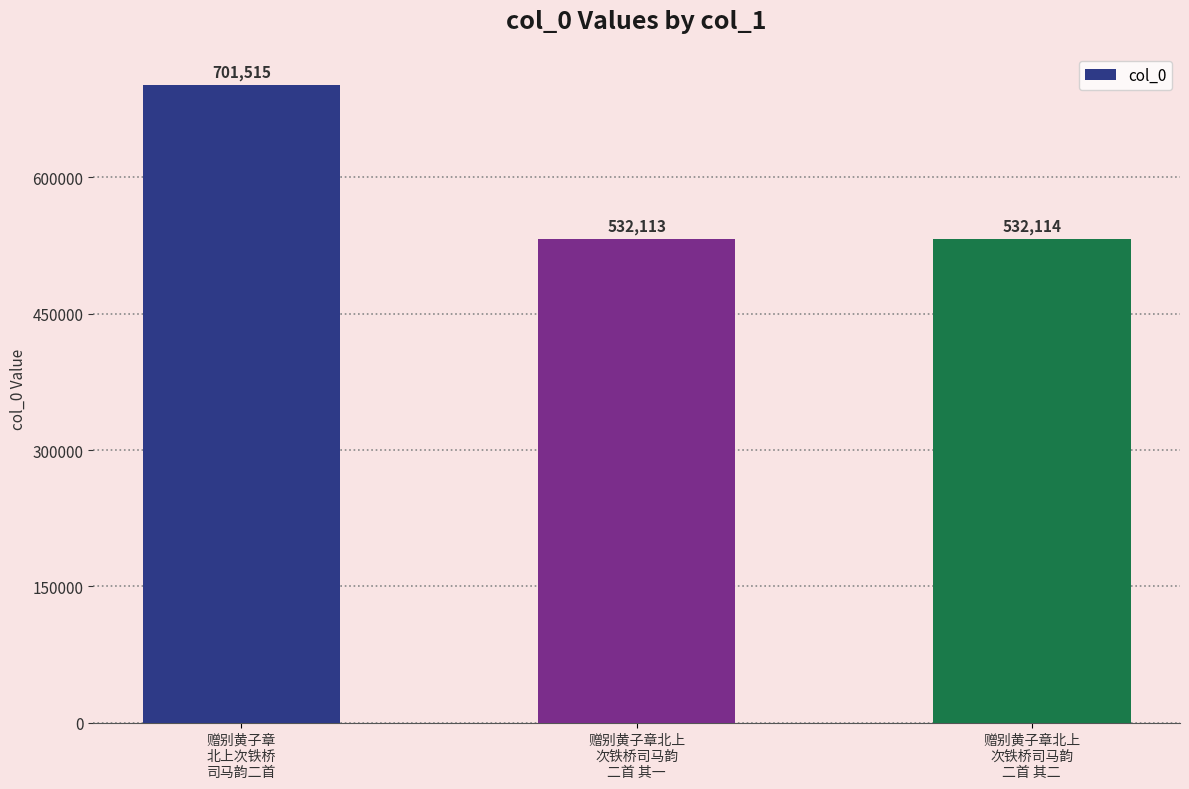

The chart shows a value of 757315 at 赠别黄子章北上
次铁桥司马韵
二首 其二. True or false?

False